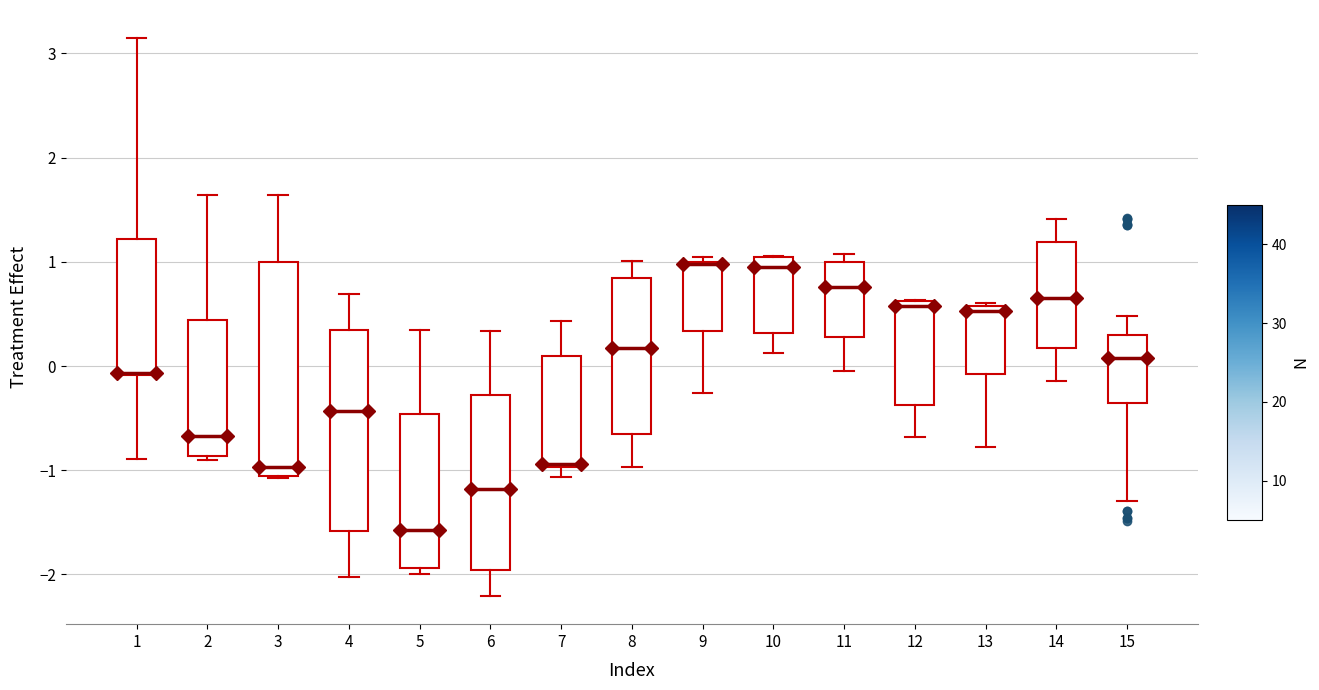

Comparing the boxes themselves (not the whiskers), which one is the tallest?

3